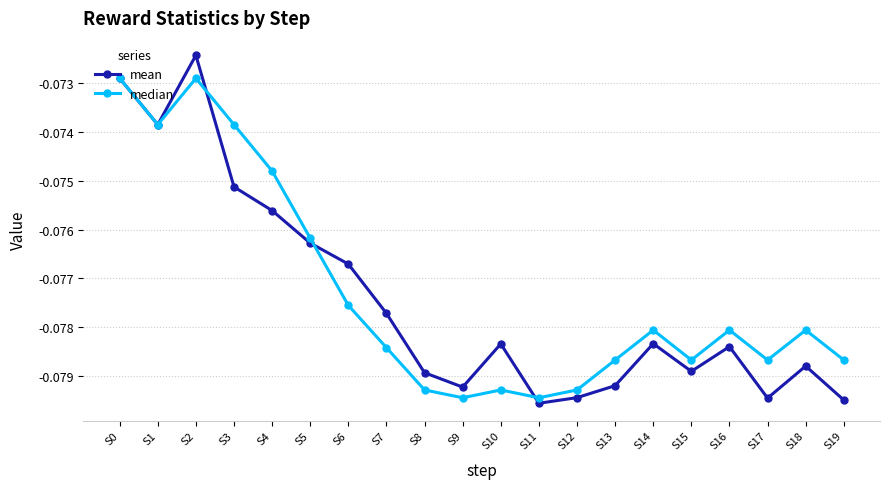

The median series shows -0.0 at S15. True or false?

False